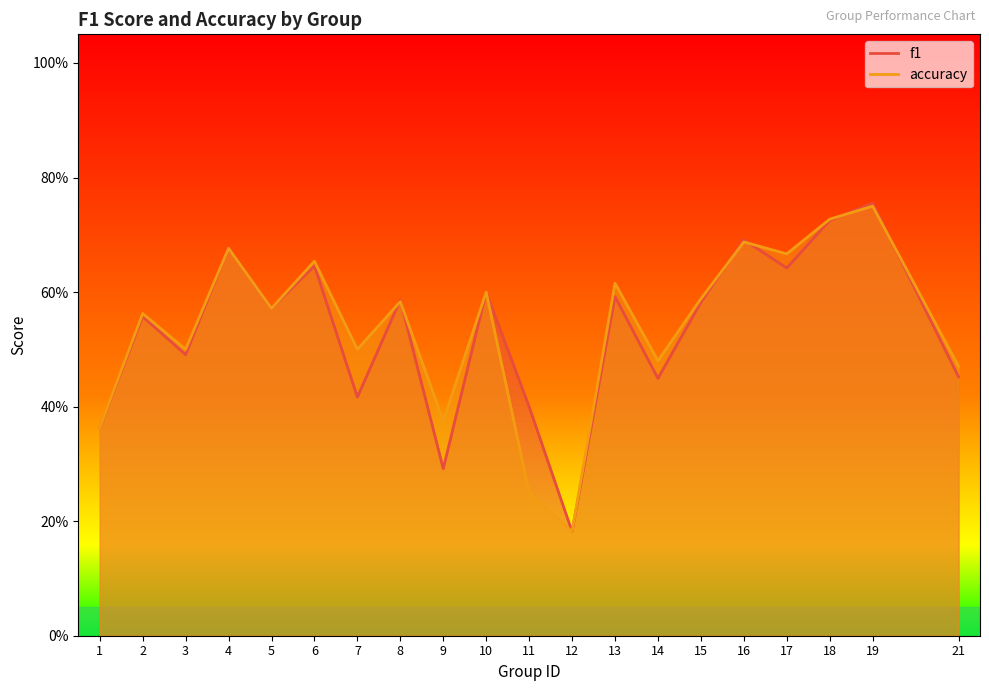

What is the difference between the accuracy values at 21 and 15?

0.1